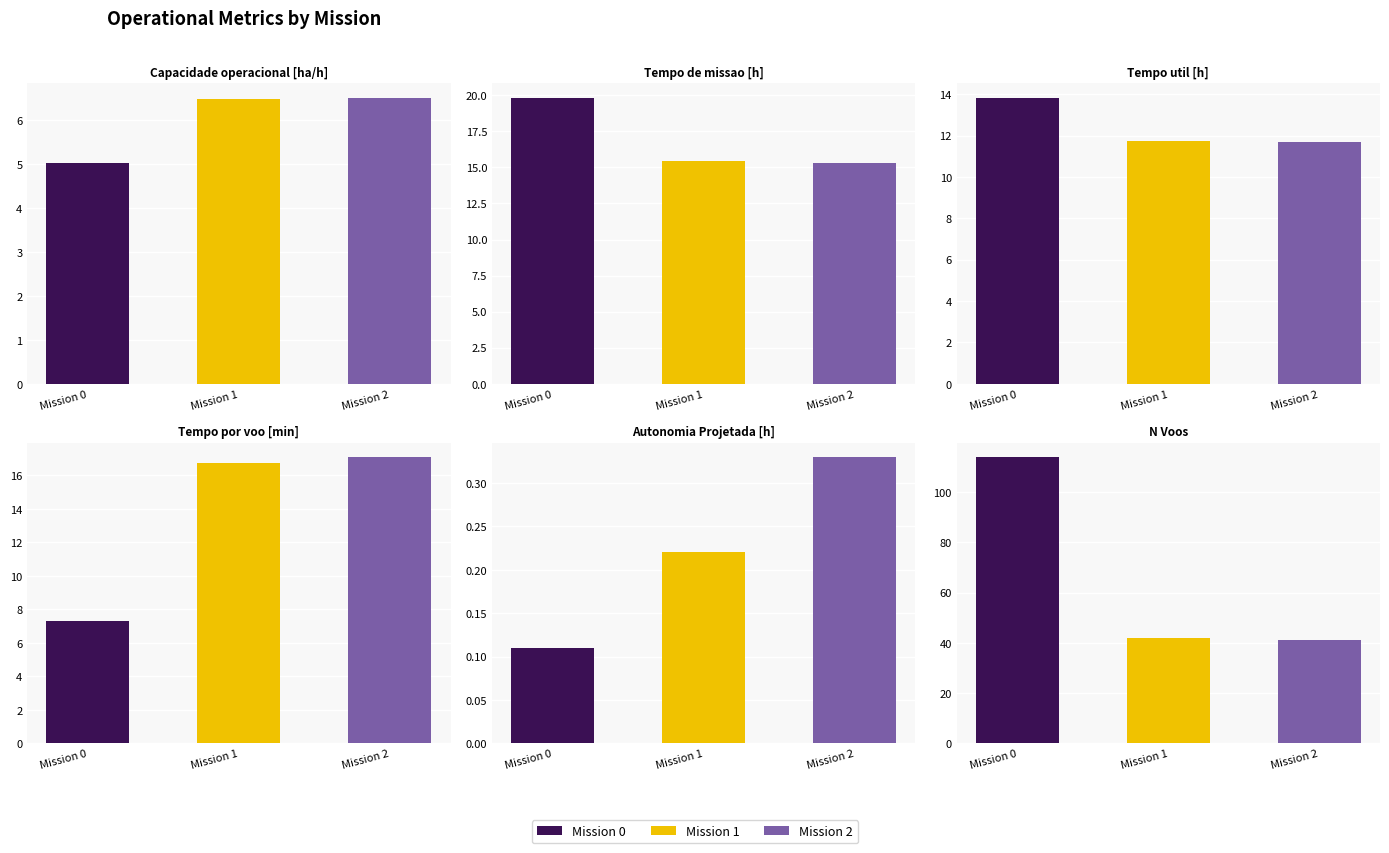

What is the value of the Tempo por voo [min] bar at the 1st from the left?

7.3